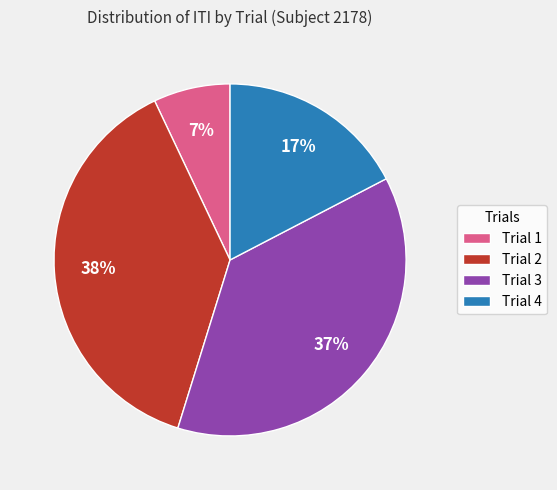

Does any single category account for the majority?

No